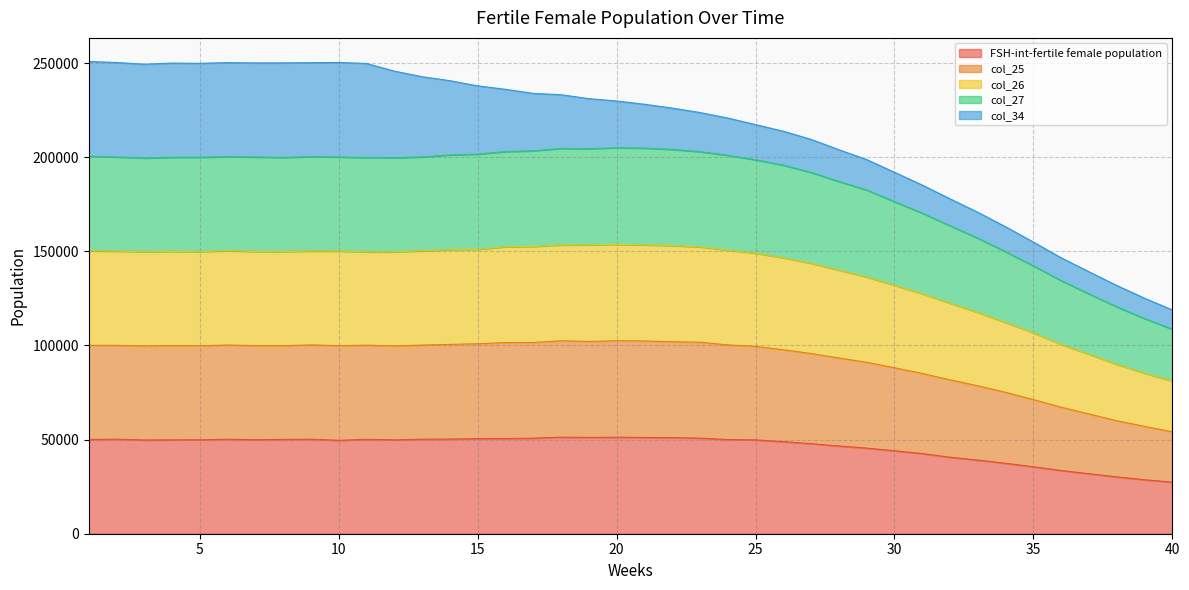

How many interior local peaks does the FSH-int-fertile female population series have?

6